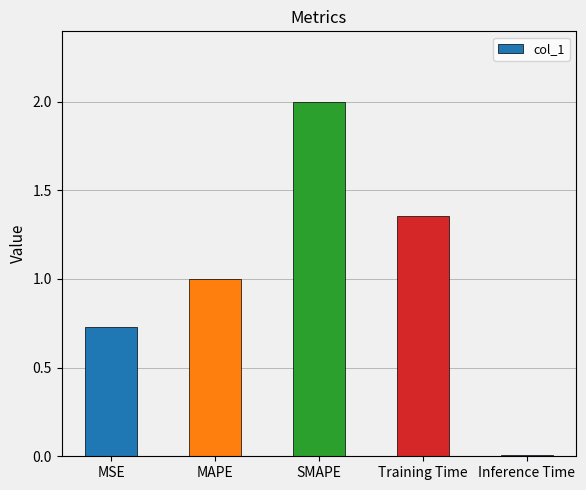

What is the value of the 2nd bar from the left?

1.0